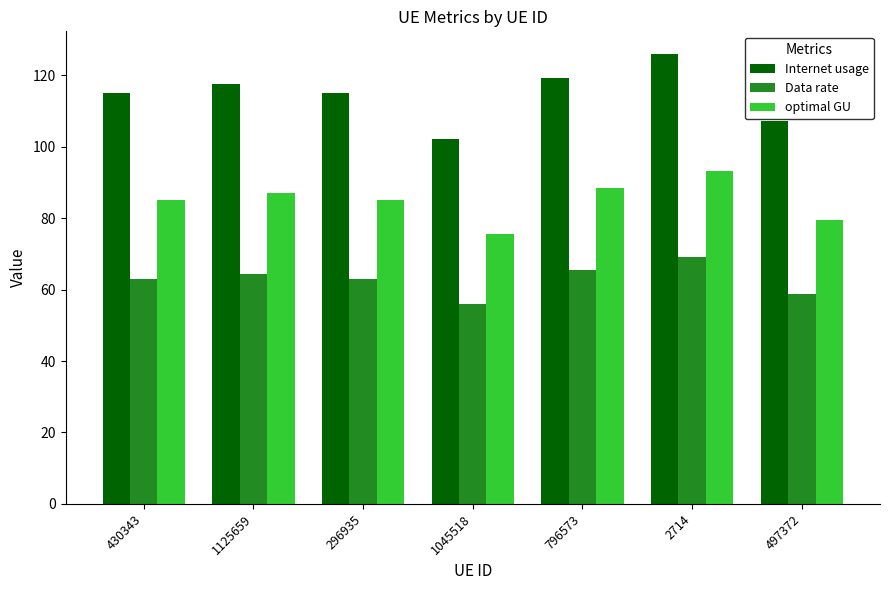

List the series in order of their peak value, lowest first.

Data rate, optimal GU, Internet usage